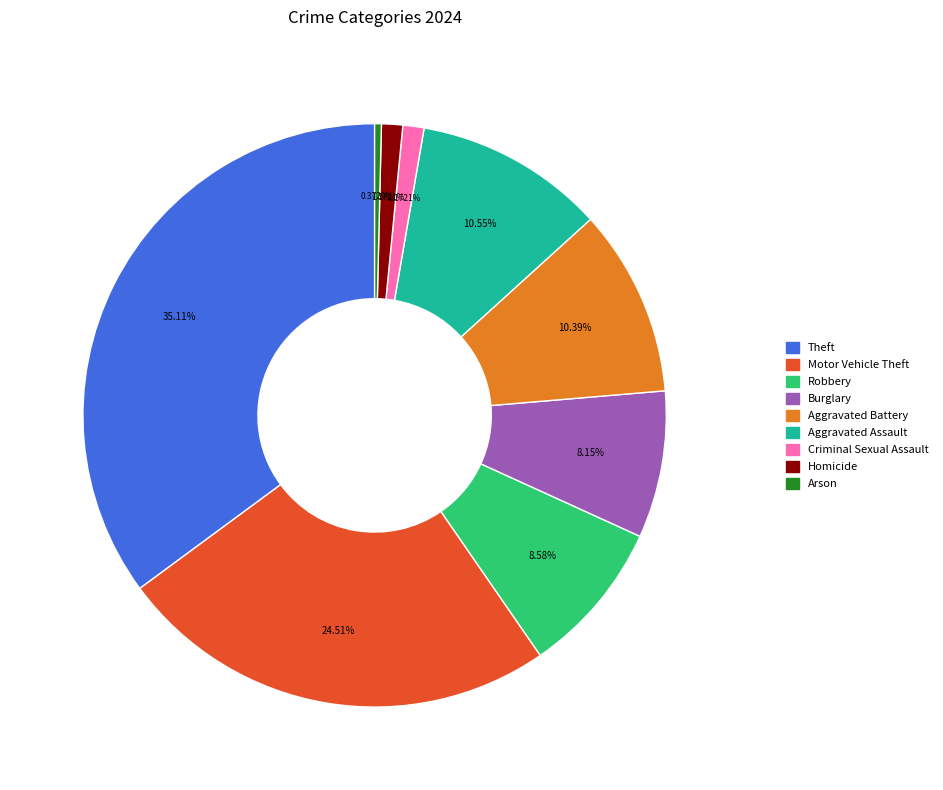

Approximately how many times larger is the value at Criminal Sexual Assault compared to Aggravated Battery?

0.1